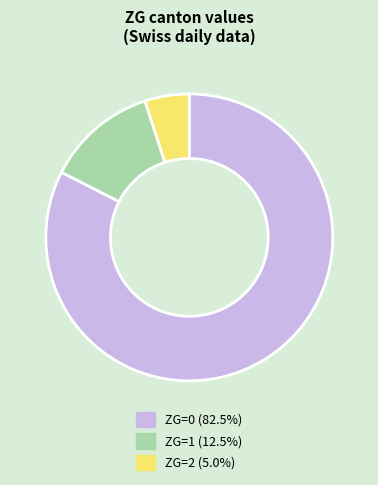

Is there a majority slice in this chart?

Yes